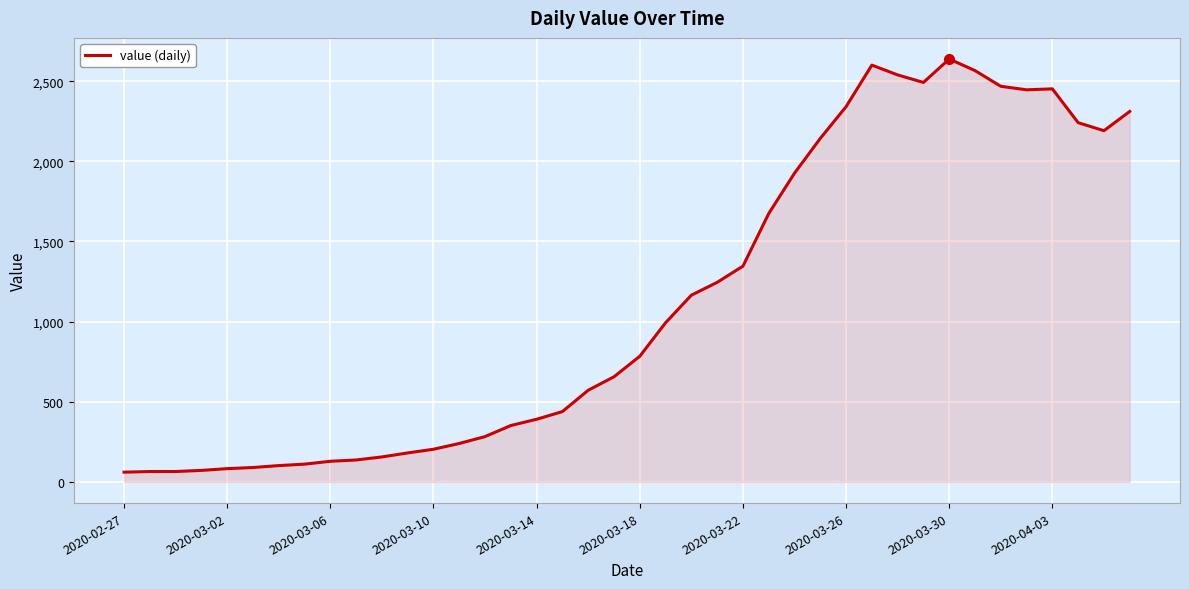

What is the maximum value shown in the chart?

2638